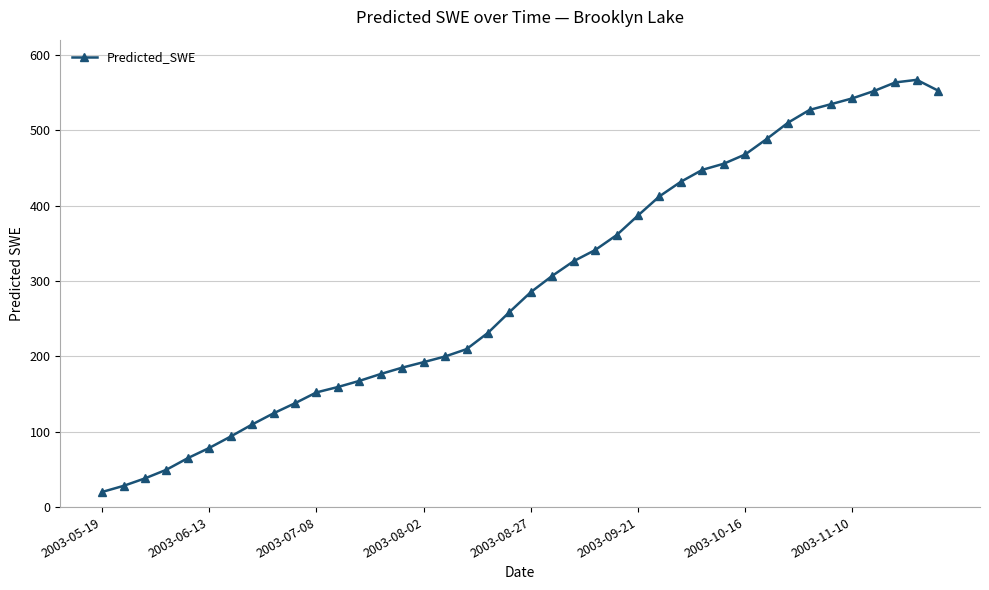

How many points are higher than both their immediate neighbors (excluding endpoints)?

1